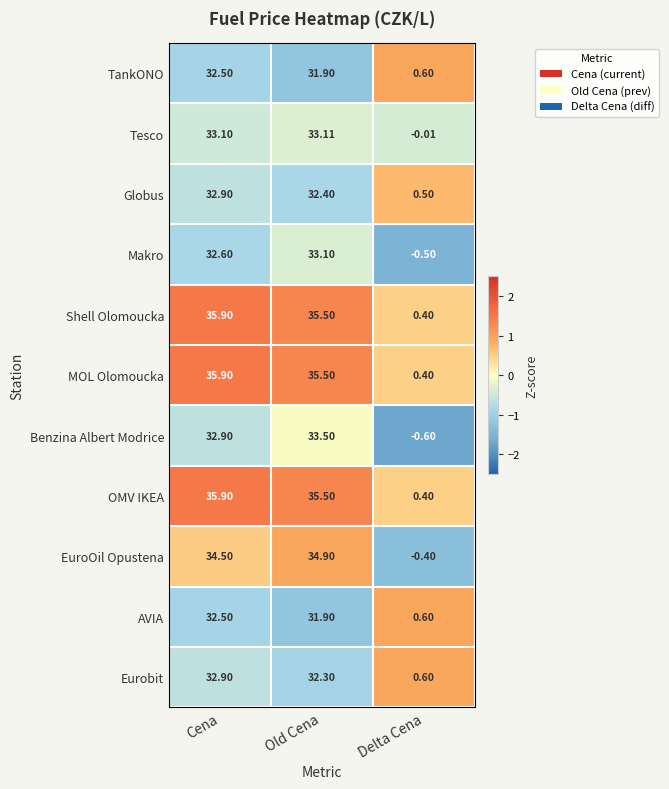

At which label does Eurobit first exceed 32?

Cena